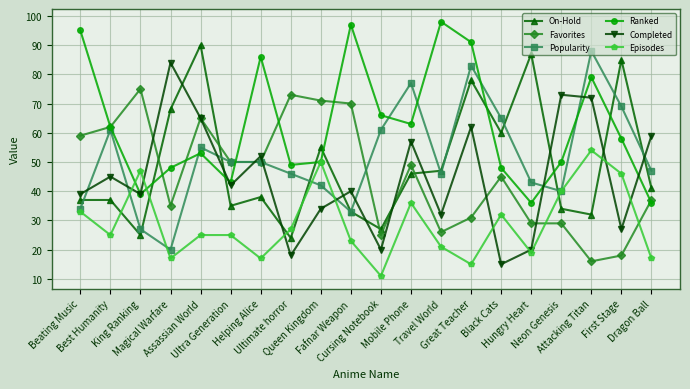

After their last crossing, which series has the higher values: On-Hold or Episodes?

On-Hold